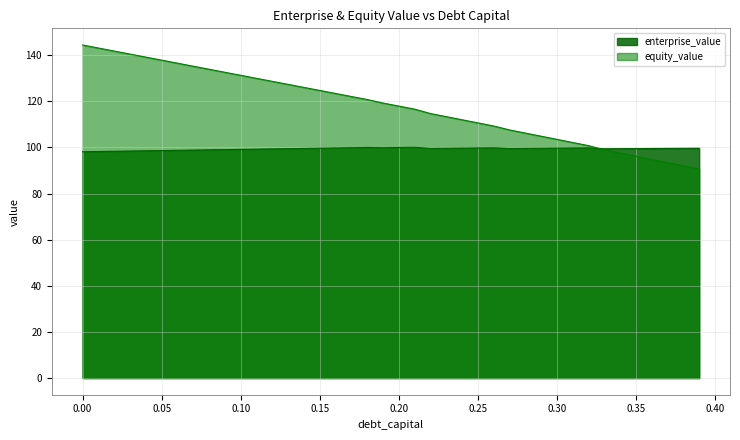

What is the minimum value shown in the chart?

90.7